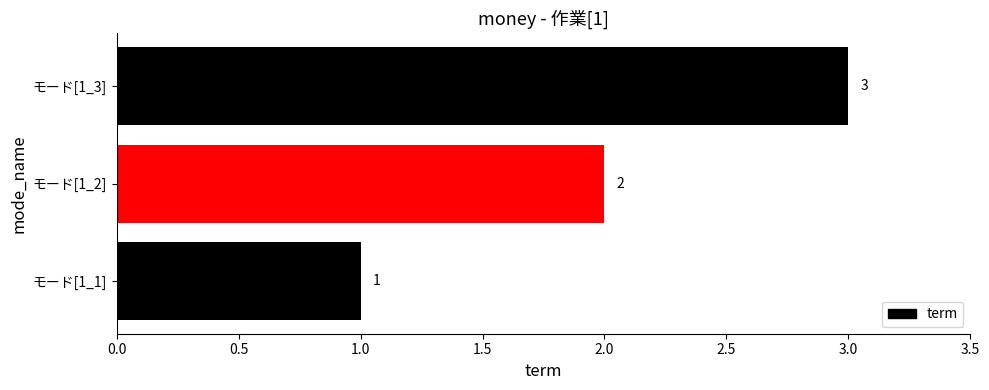

What is the sum of all values?

6